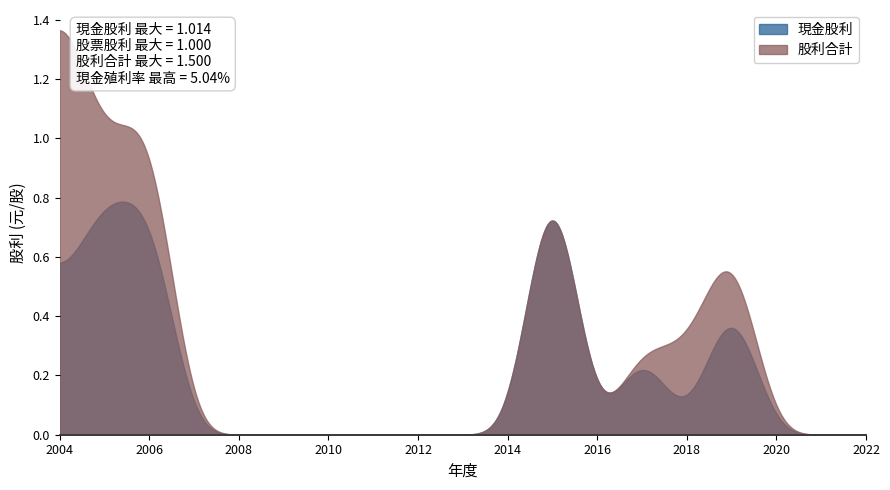

The 股利合計 series shows 0.8 at 2012. True or false?

False